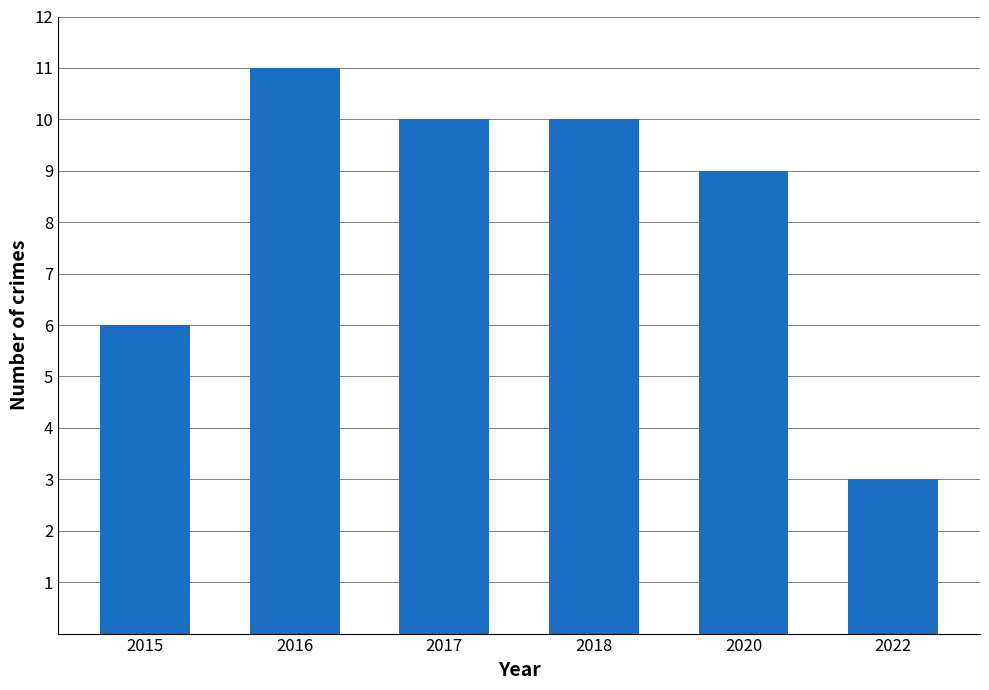

Which label corresponds to the largest value in the chart?

2016